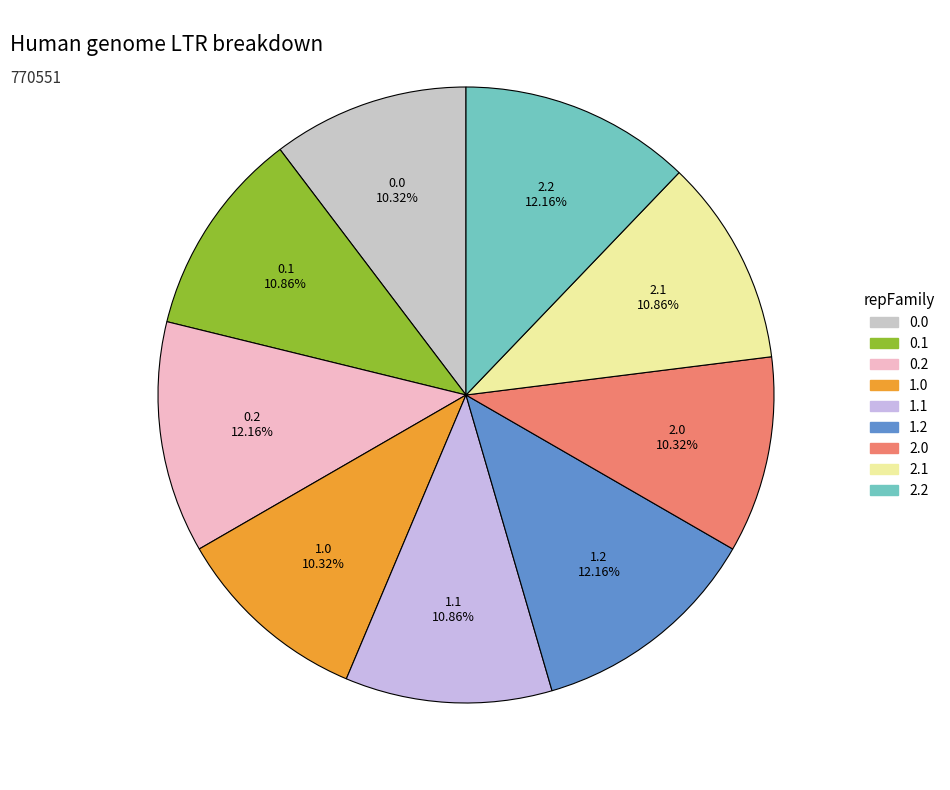

Do 1.2 and 2.0 together represent more than half of the pie?

No